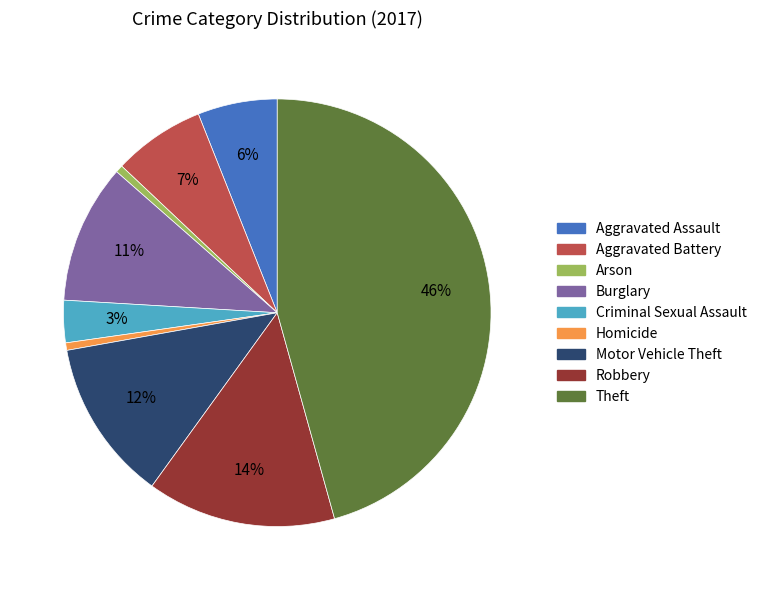

To the nearest percent, what is the average slice percentage?

11%